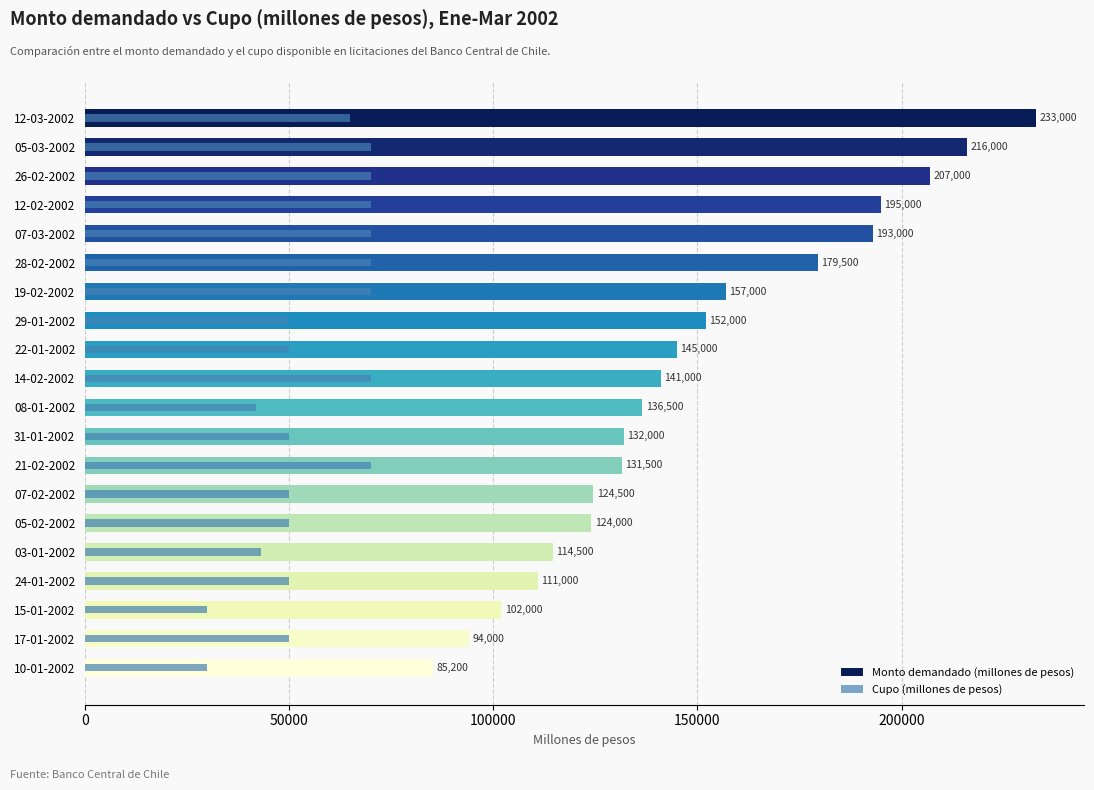

Is the value of Monto demandado (millones de pesos) at 19-02-2002 greater than the value of Cupo (millones de pesos) at 15-01-2002?

Yes